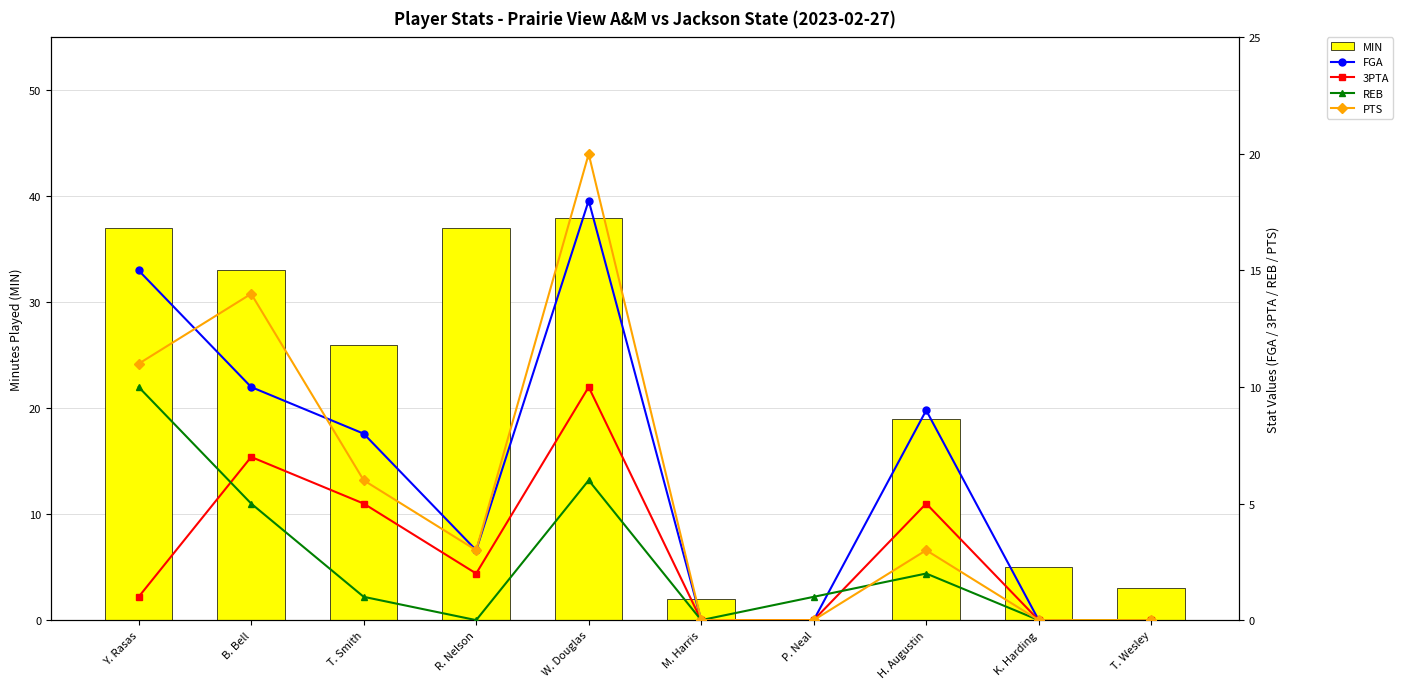

The MIN series shows 0 at P. Neal. True or false?

True